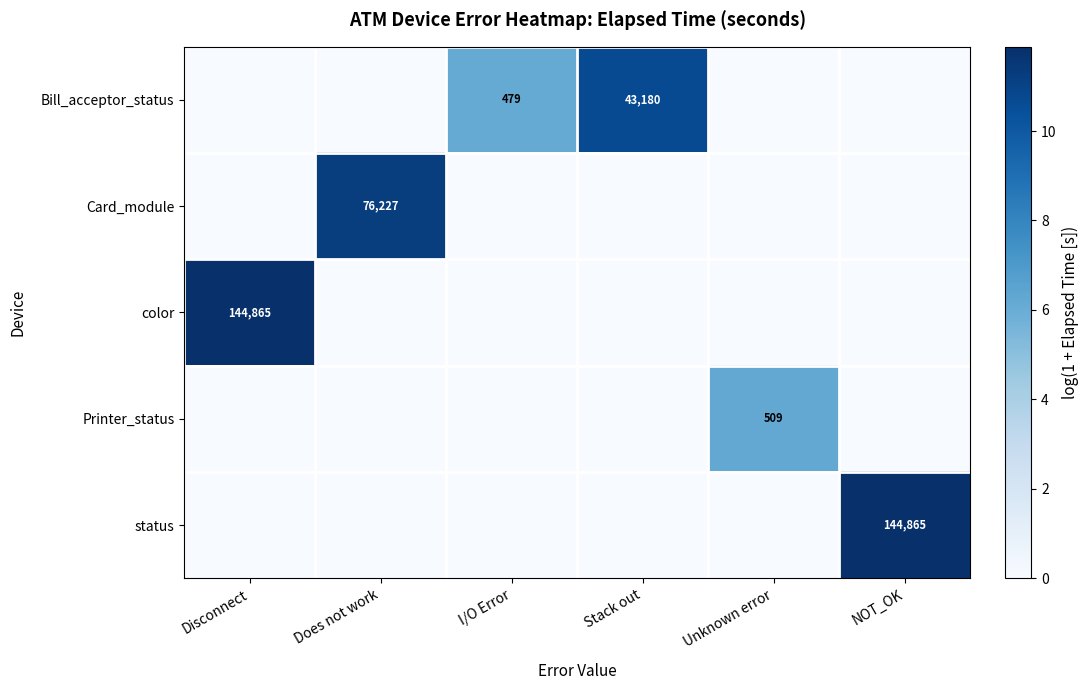

Is it true that status equals 144865 at NOT_OK?

True